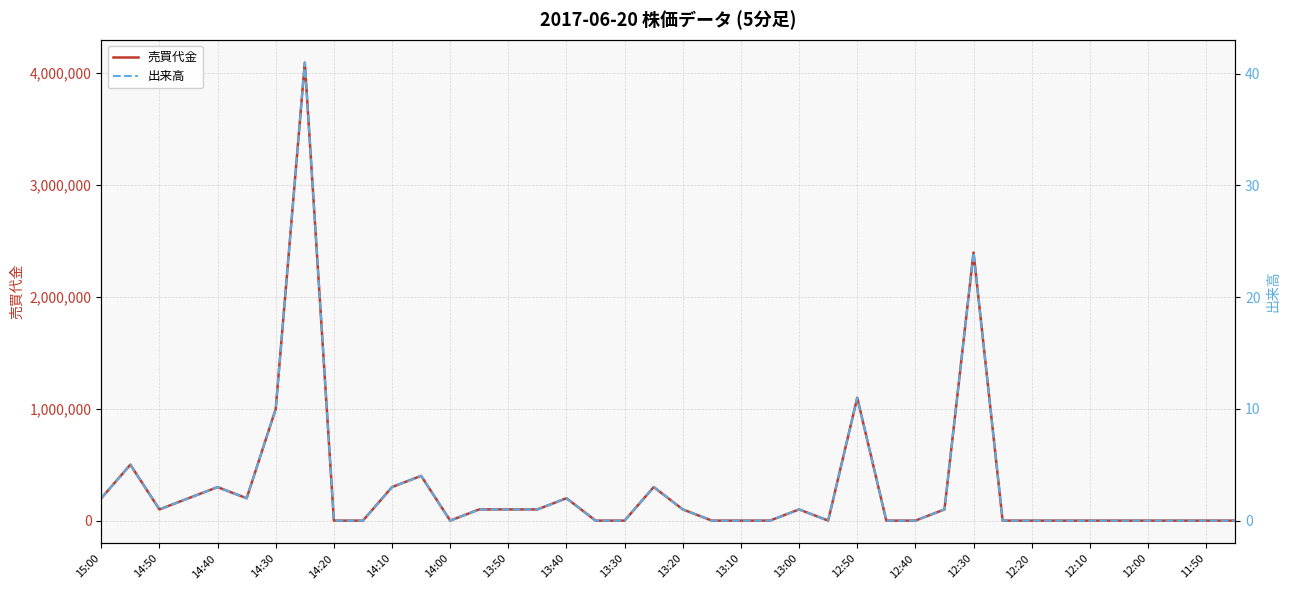

Does the chart have visible grid lines?

Yes